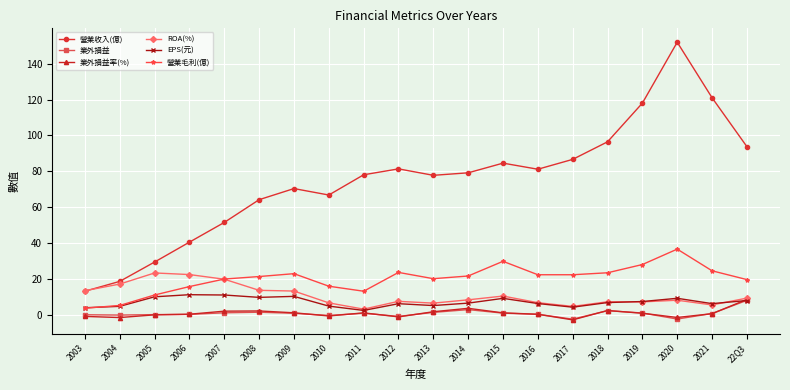

Is this an area chart (filled region under the line)?

No